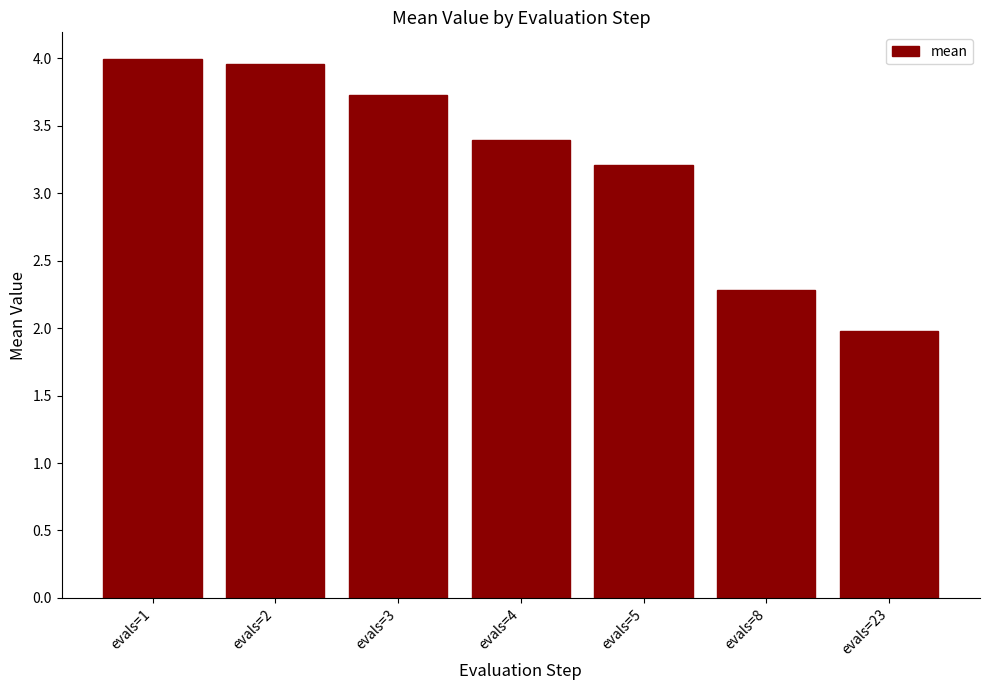

What is the value of the 4th bar from the left?

3.4